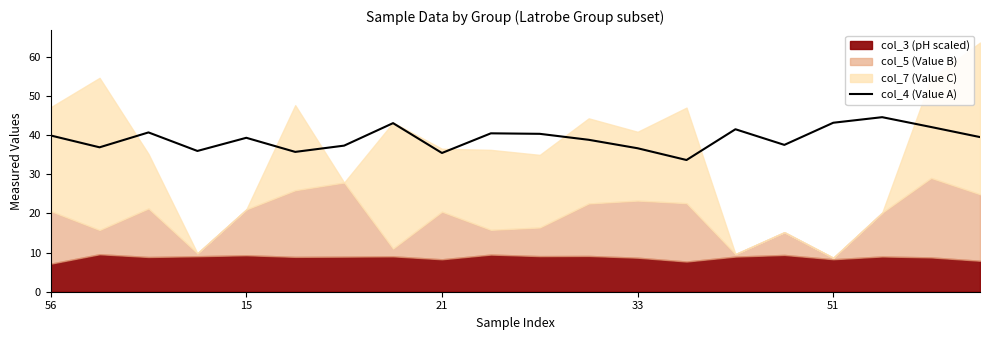

How many points are higher than both their immediate neighbors (excluding endpoints)?

6